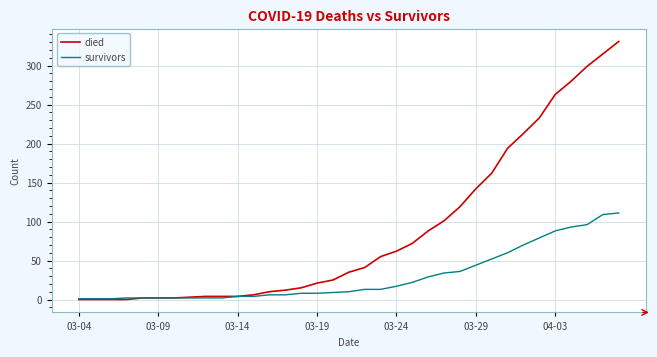

What is the highest value of the survivors series?

111